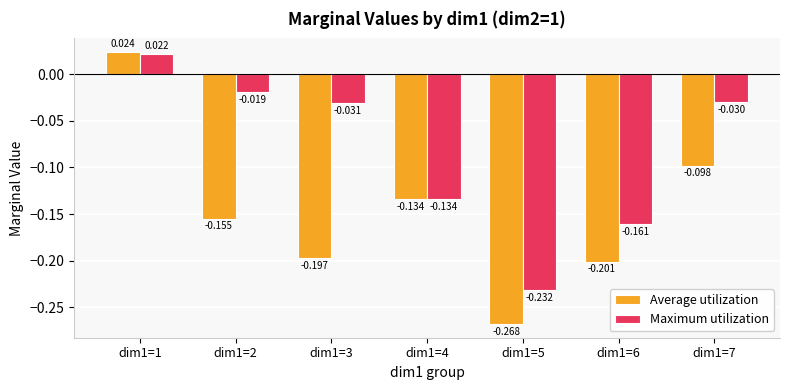

What are all the series names shown in the legend?

Average utilization, Maximum utilization